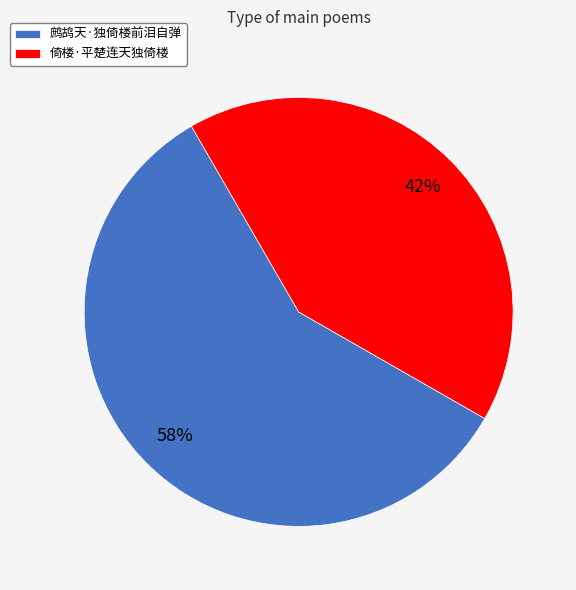

Rank the categories by value from highest to lowest.

鹧鸪天·独倚楼前泪自弹, 倚楼·平楚连天独倚楼